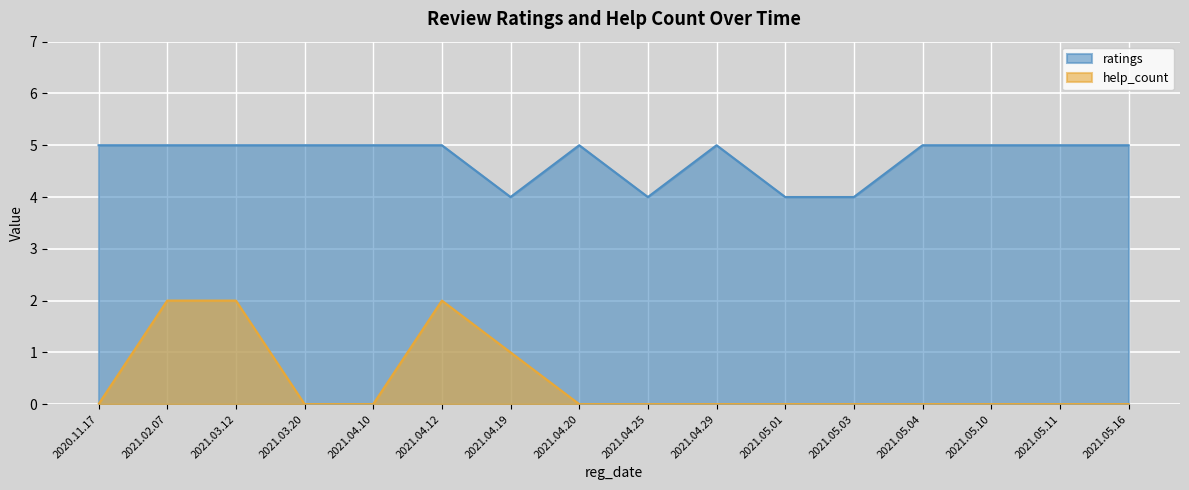

How many distinct data groups are displayed?

2